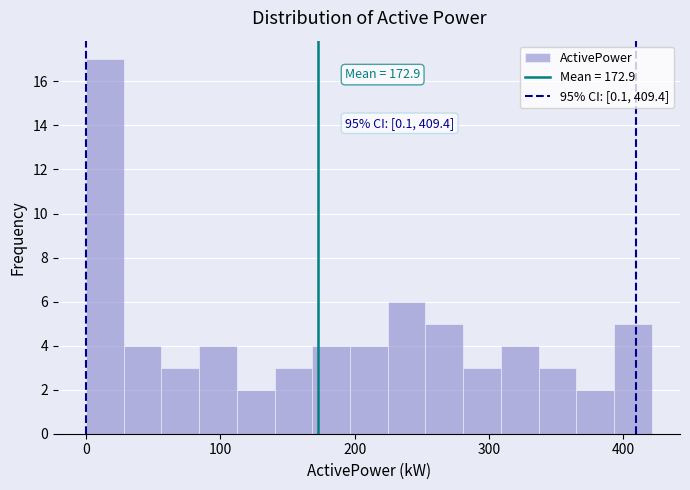

Read against the x-axis, roughly where is the centre of the tallest bar?

10